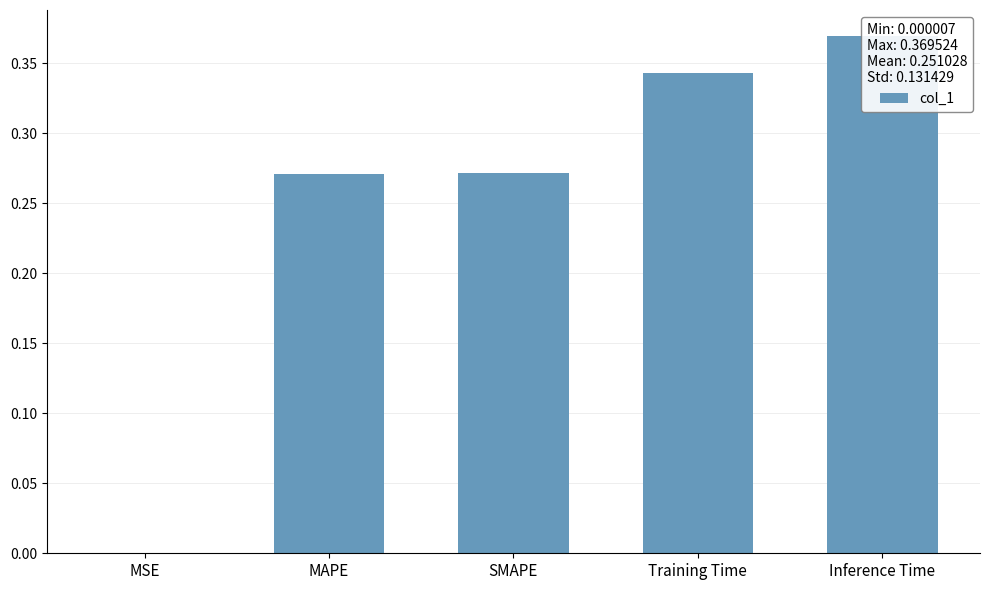

What is the label of the 3rd bar from the left?

SMAPE